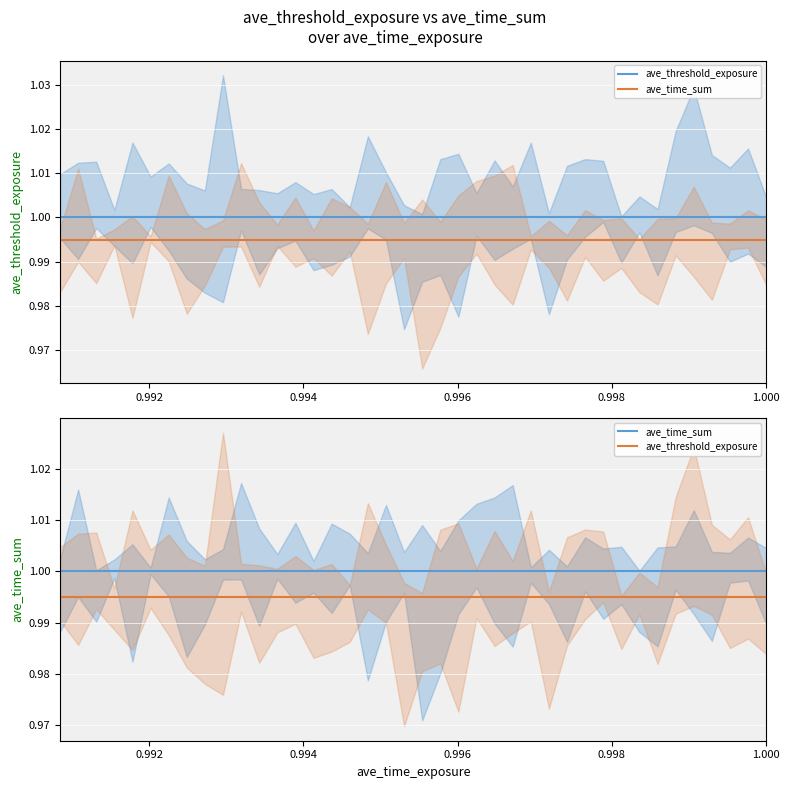

Rank the series by their maximum value, from lowest to highest.

ave_threshold_exposure, ave_time_sum